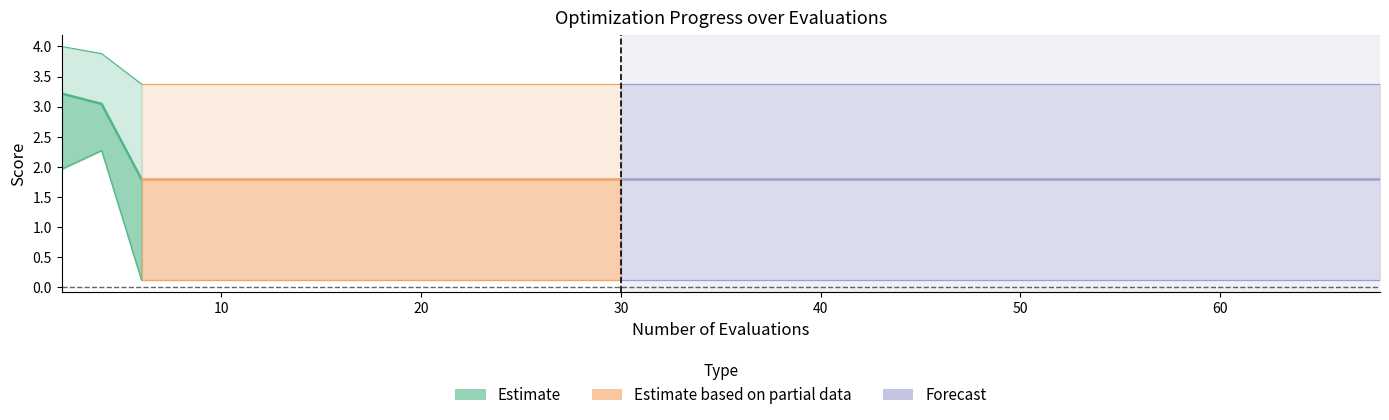

True or false: the data shows 0.7 at 20.

False